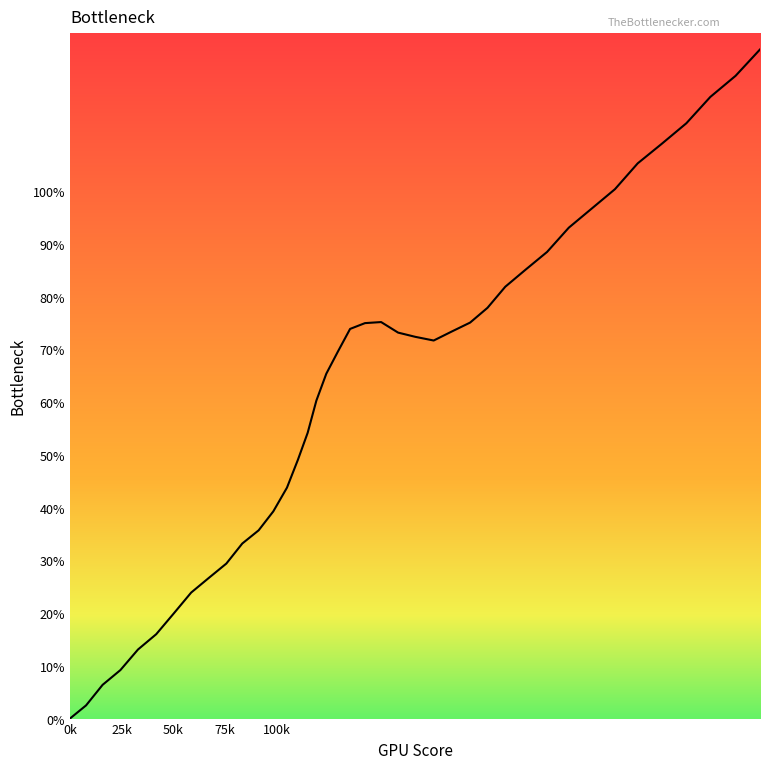

What is the difference between the maximum and minimum values?

126.9